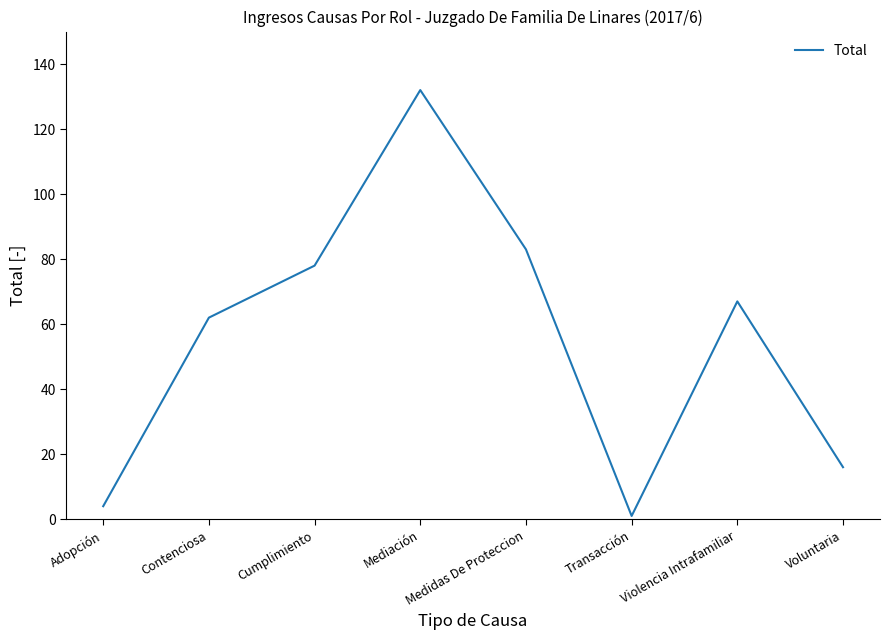

What is the ratio of the value at Cumplimiento to the value at Adopción?

19.5